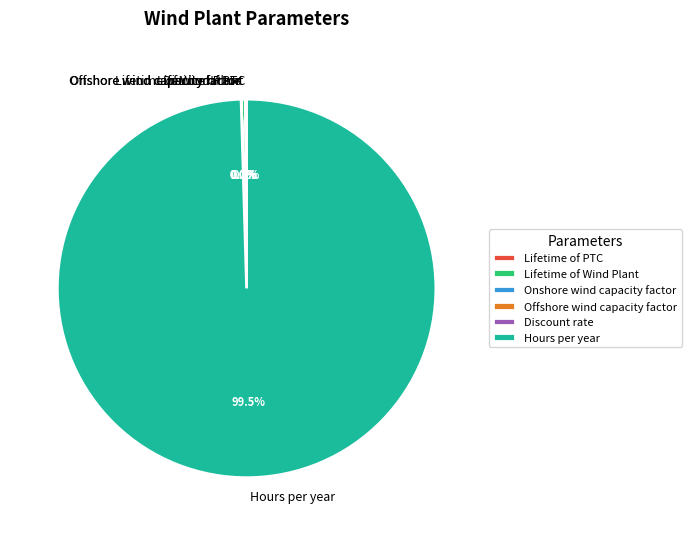

Which slice is the largest?

Hours per year